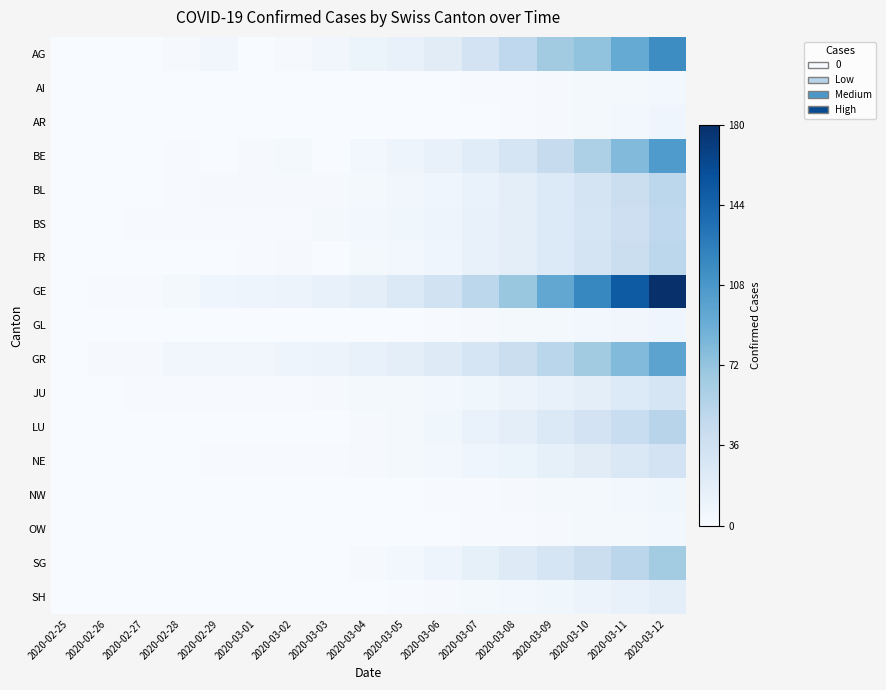

What is the difference between the highest and lowest values at 2020-03-11?

146